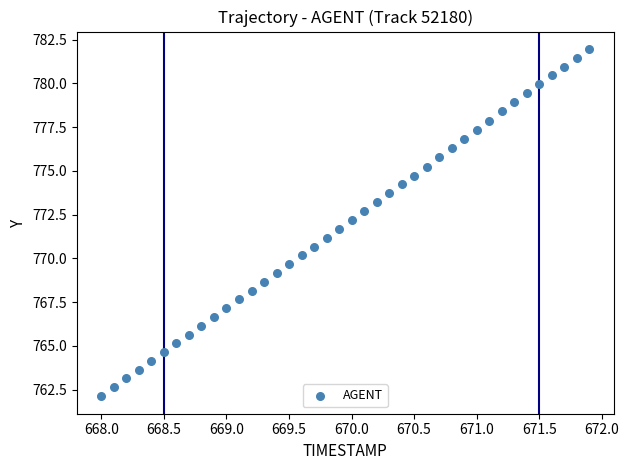

What is the range of Y values (max minus min)?

19.8